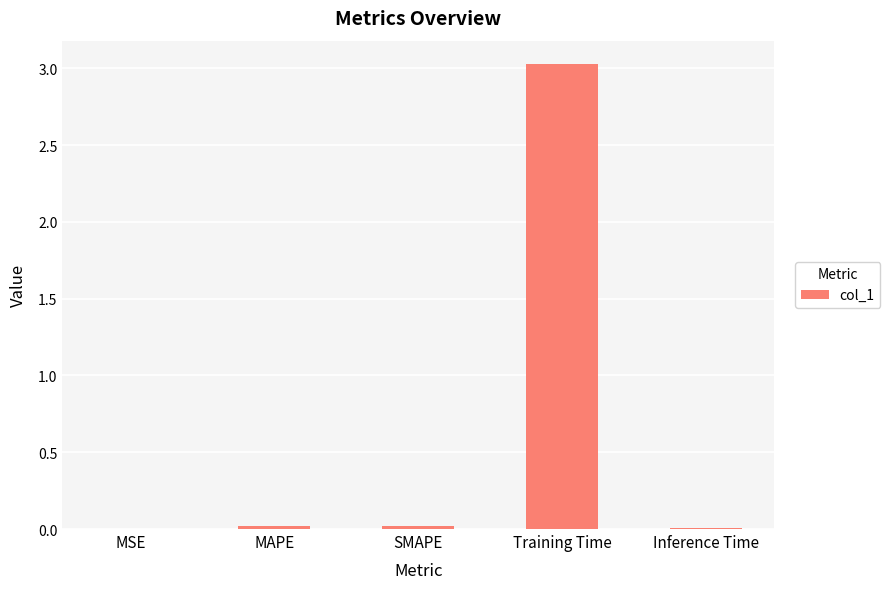

Are the bars horizontal?

No